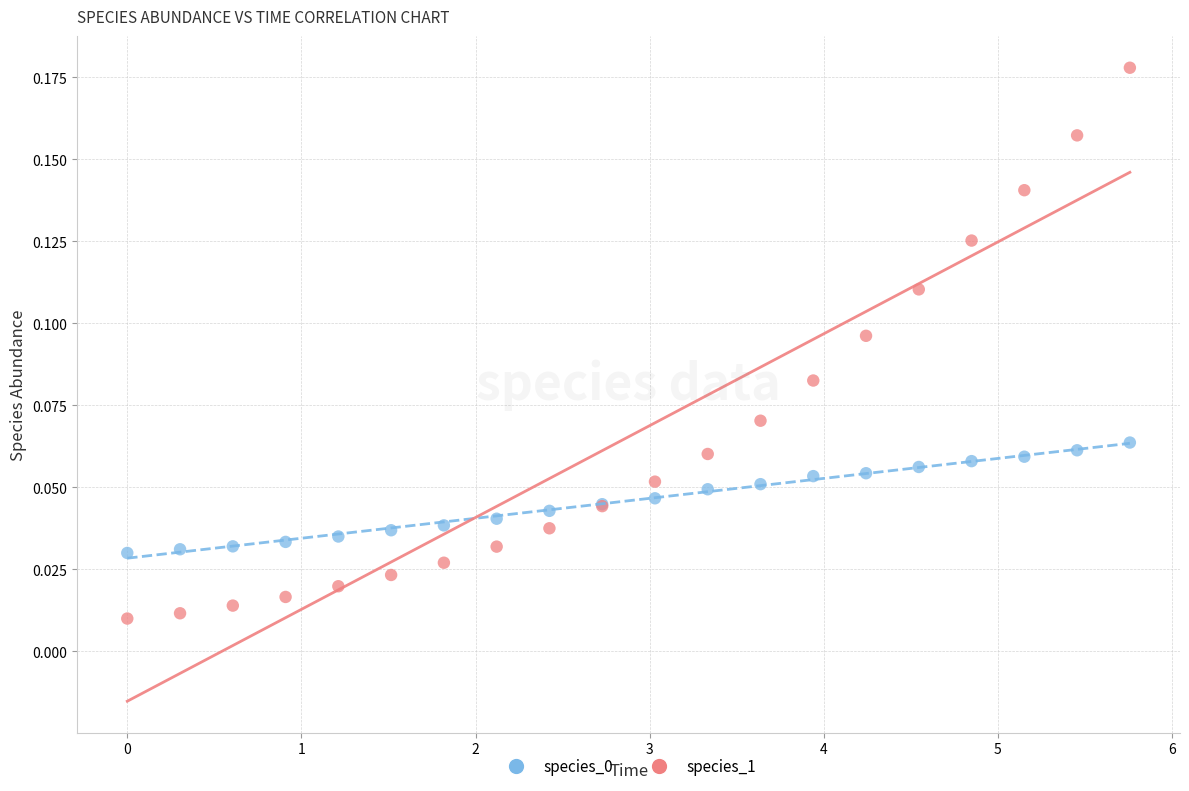

What is the X range (max minus min) for the scatter plot?

5.8